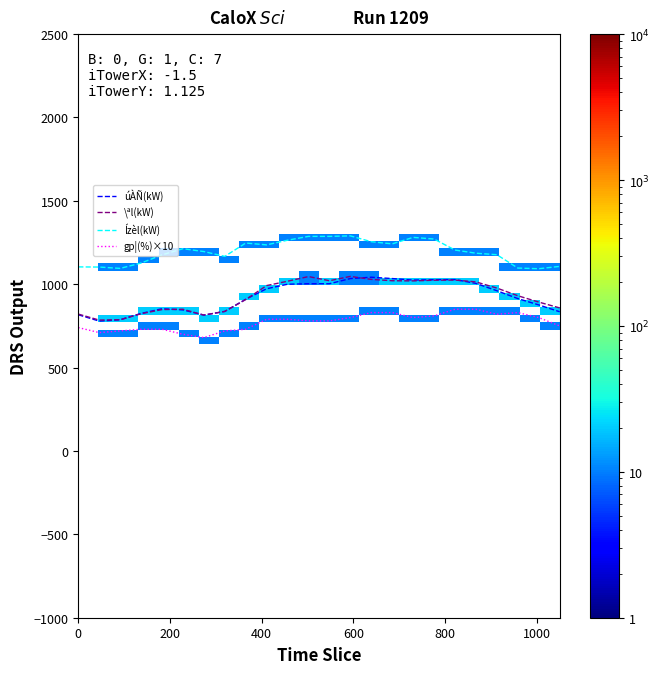

At how many categories does at least one series exceed 904?

24